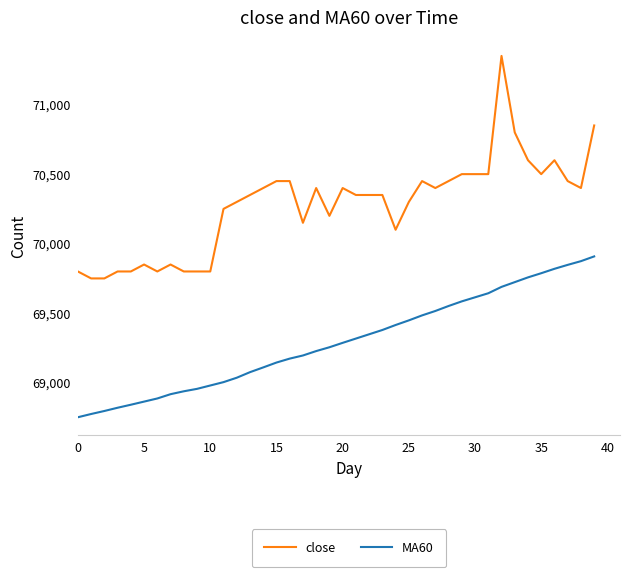

Does the chart have visible grid lines?

No